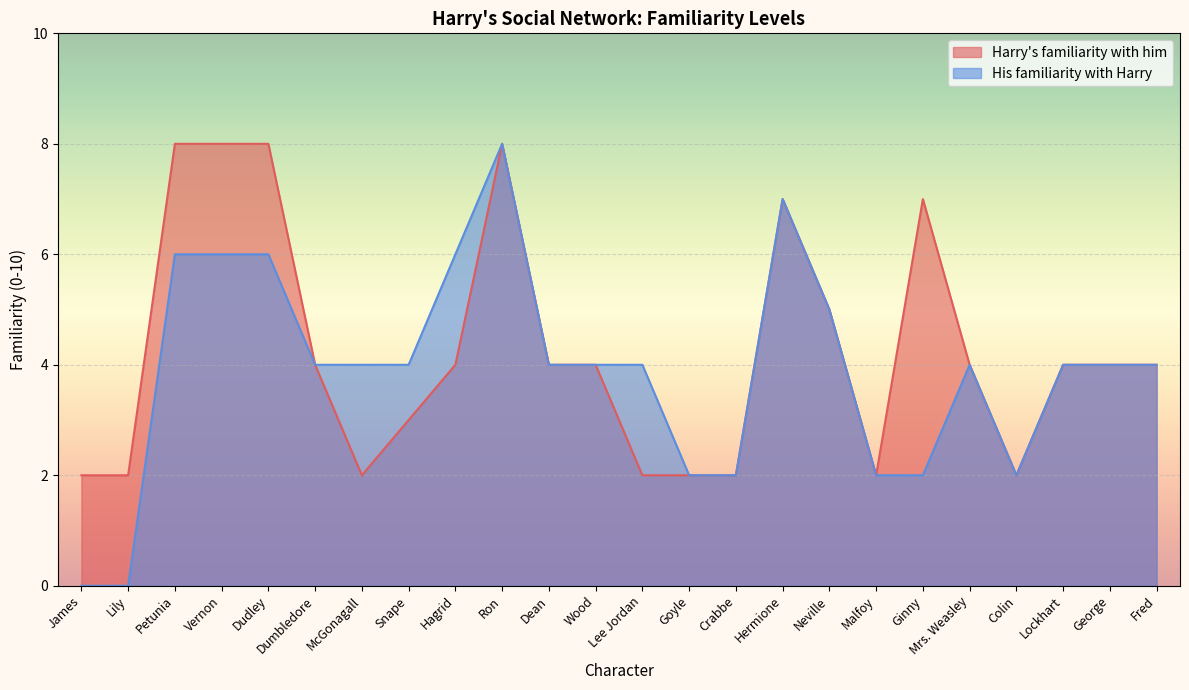

How many His familiarity with Harry values are between 2 and 6?

20